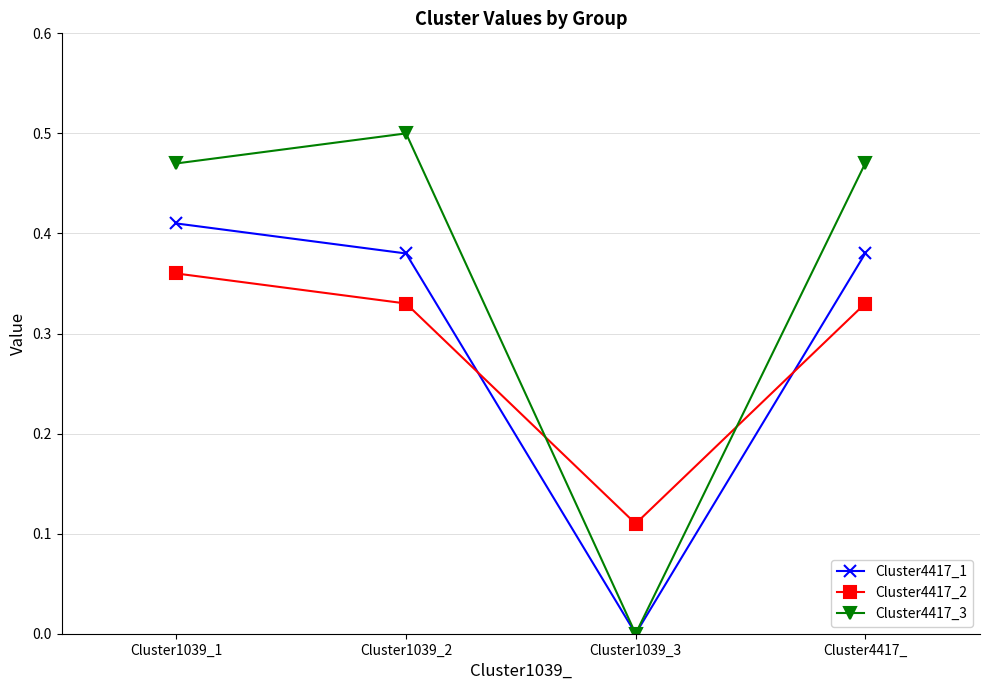

Where is the first local minimum for Cluster4417_2?

Cluster1039_3